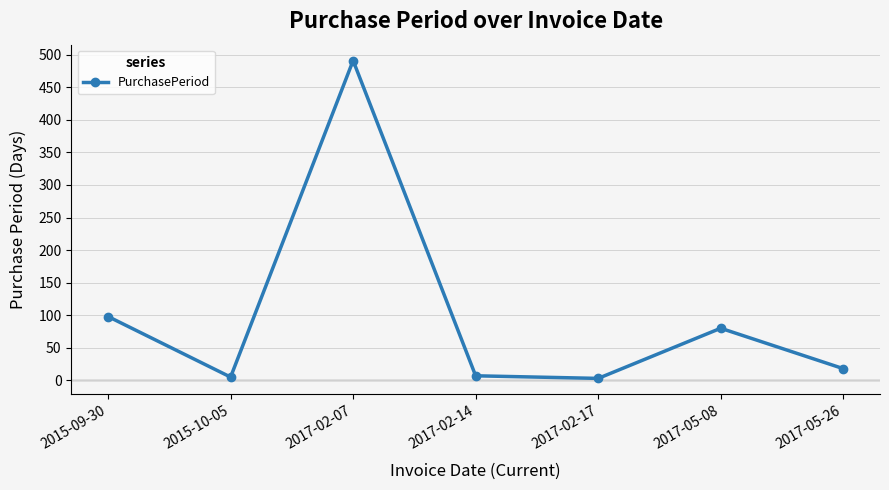

What is the label of the 2nd point from the left?

2015-10-05